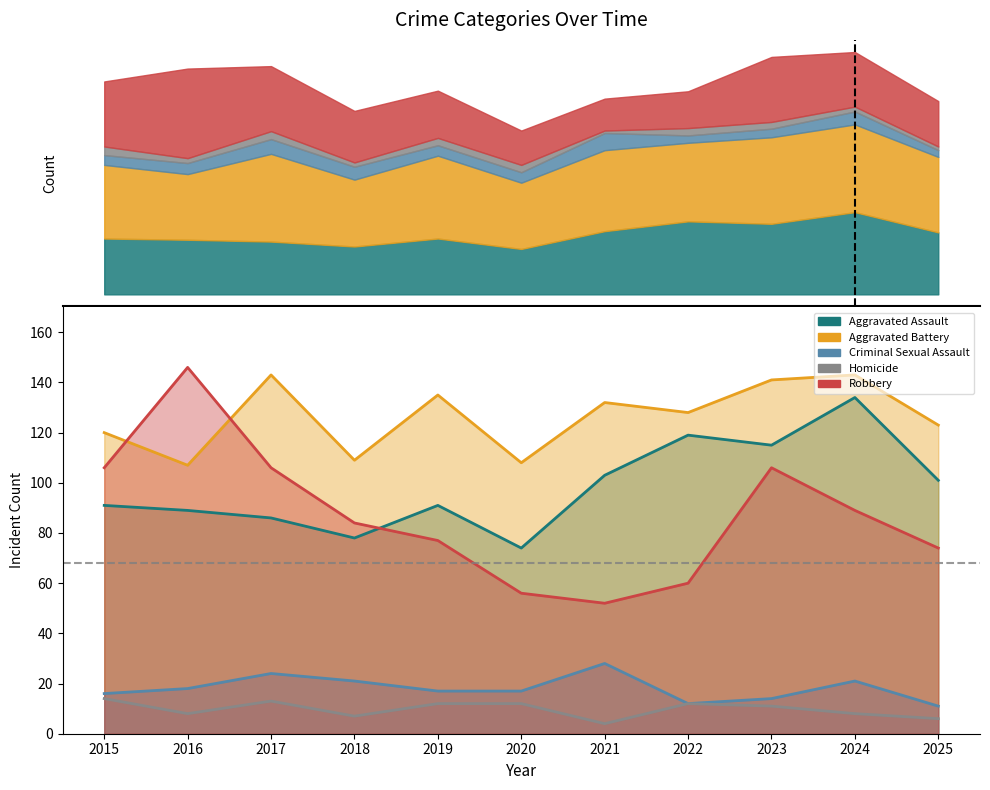

At which category is the sum across all series the highest?

2024